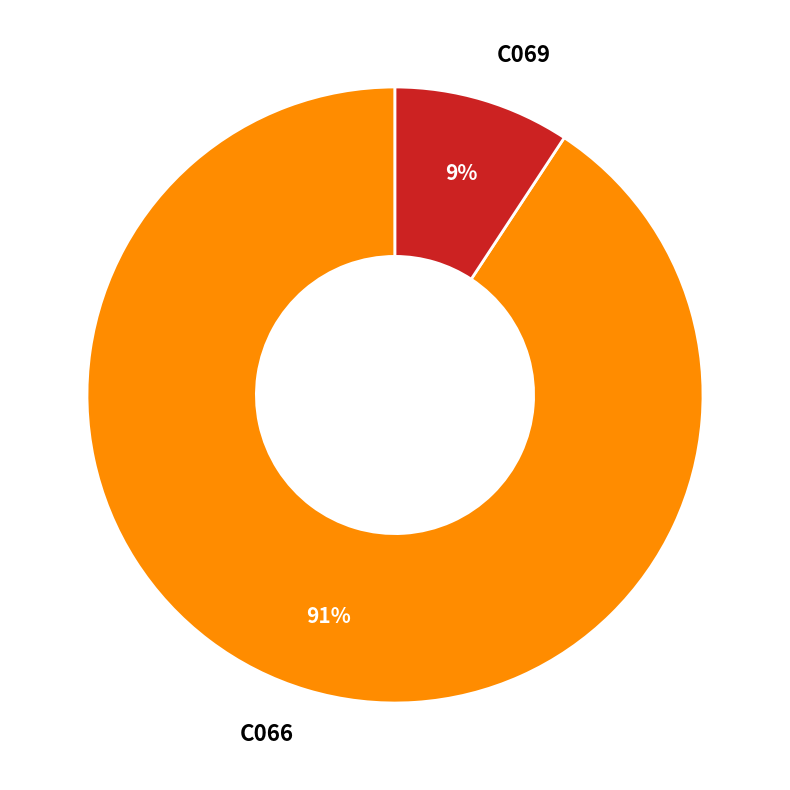

To the nearest percent, what is the combined percentage of C066 and C069?

100%